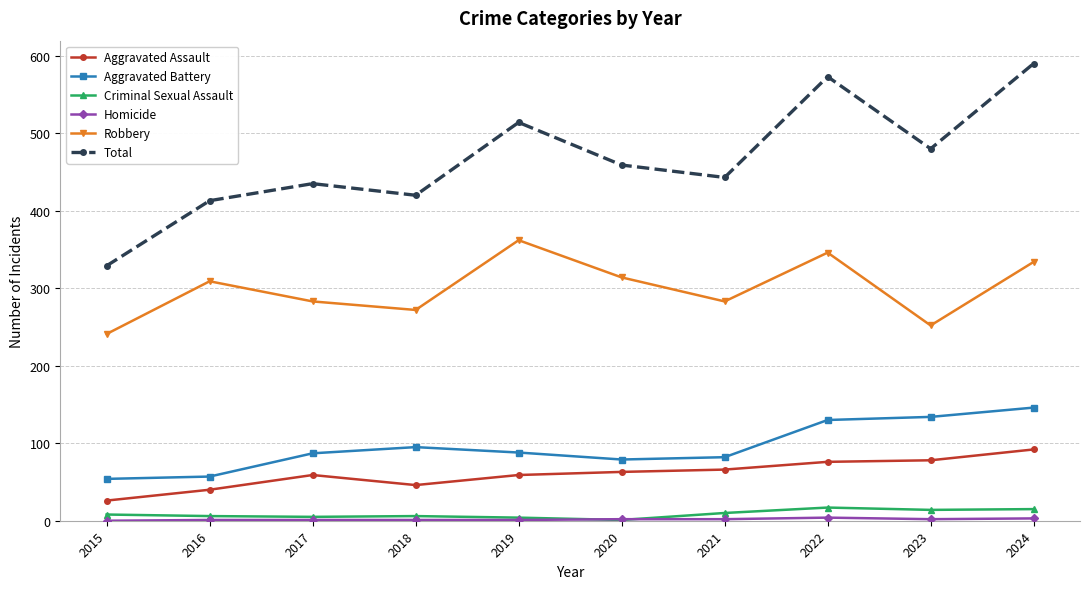

True or false: Total and Aggravated Assault intersect in this chart.

False